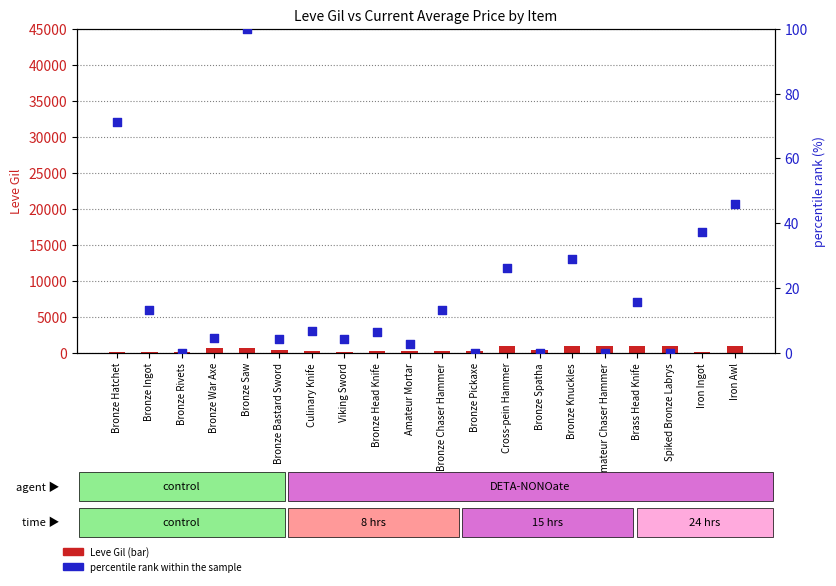

At how many categories does at least one series exceed 193?

15